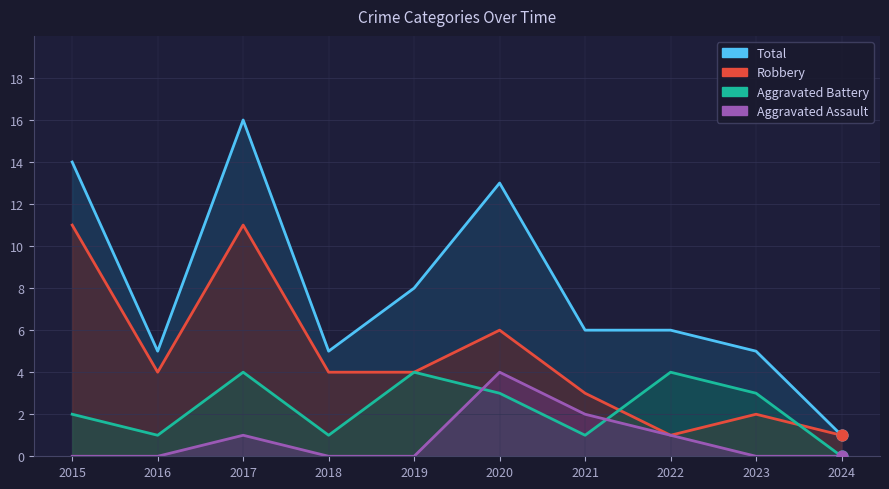

Which series has the largest Y range (max minus min)?

Total